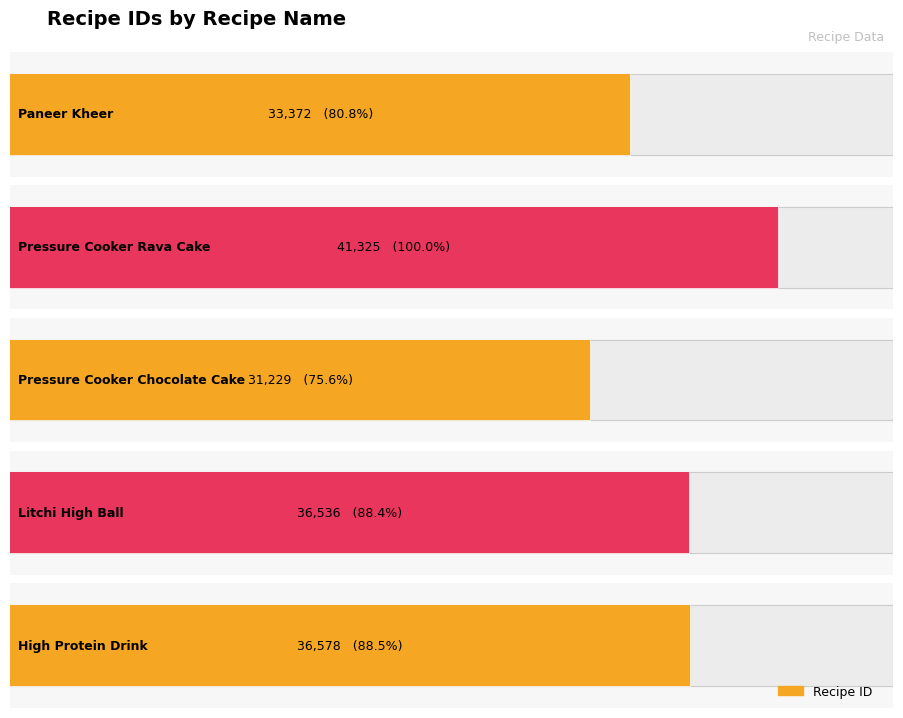

What is the label of the 3rd bar from the right?

Pressure Cooker Chocolate Cake